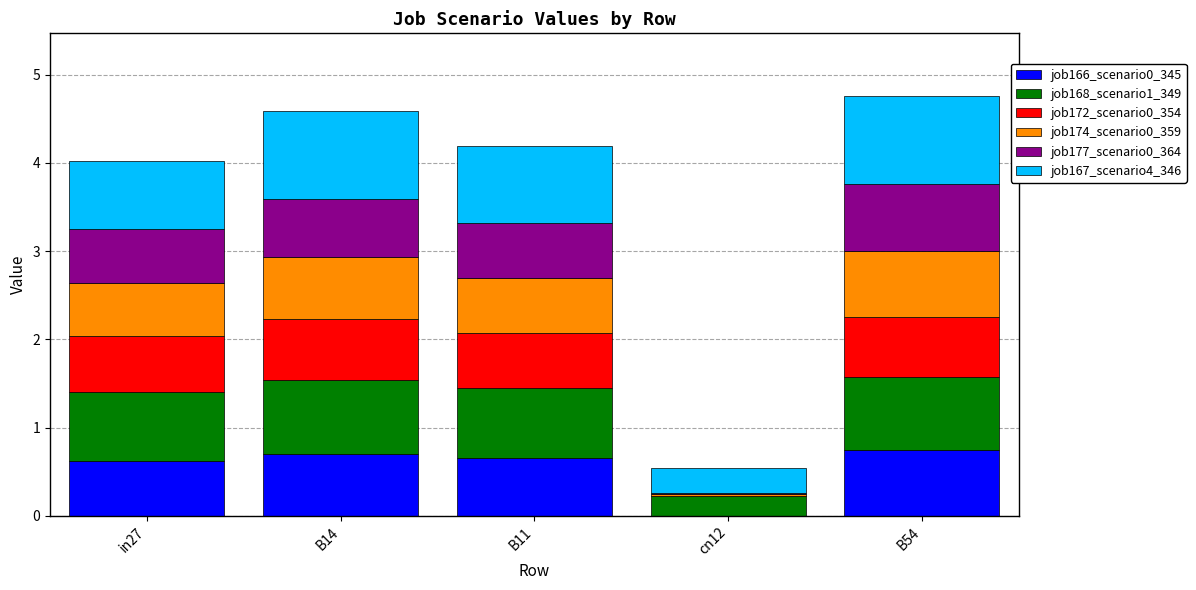

True or false: job166_scenario0_345 has a value of 0.7 at B54.

True